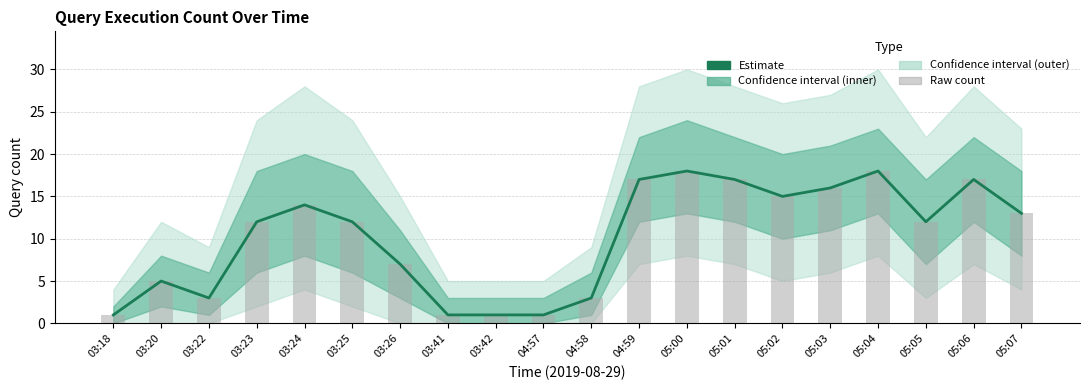

What is the sum of all Raw count values?

203